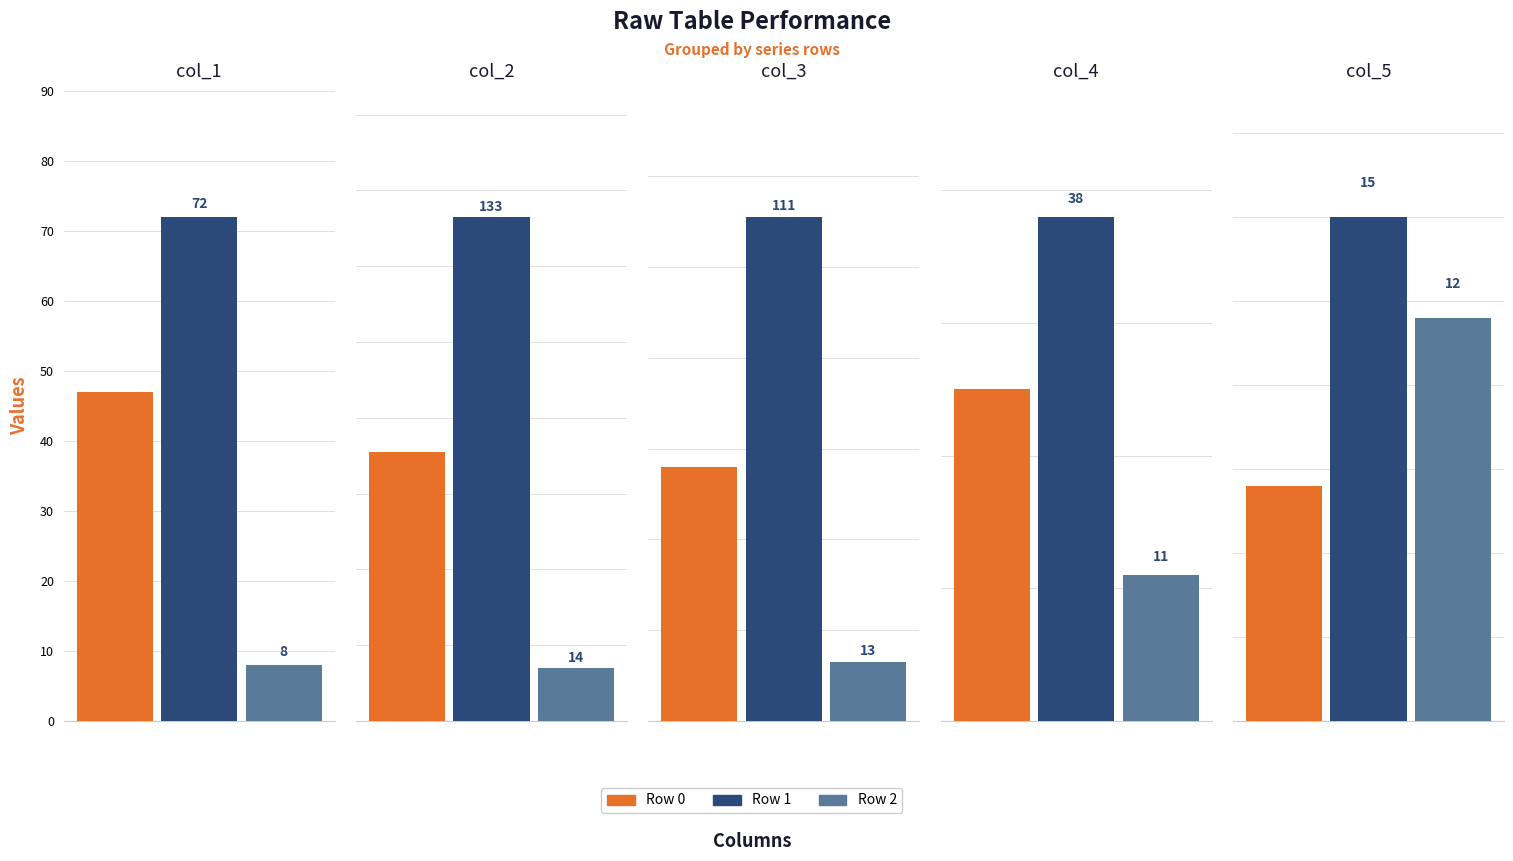

List the series in order of their overall mean, lowest first.

Row 2, Row 0, Row 1